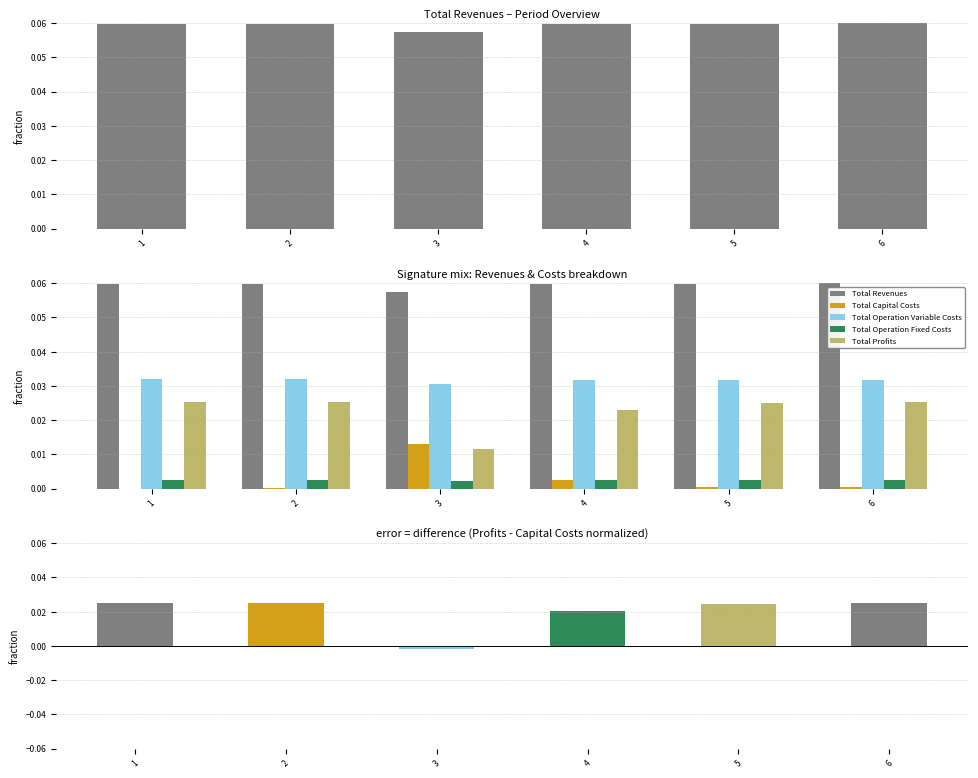

Which series has the largest total across all categories?

Total Revenues